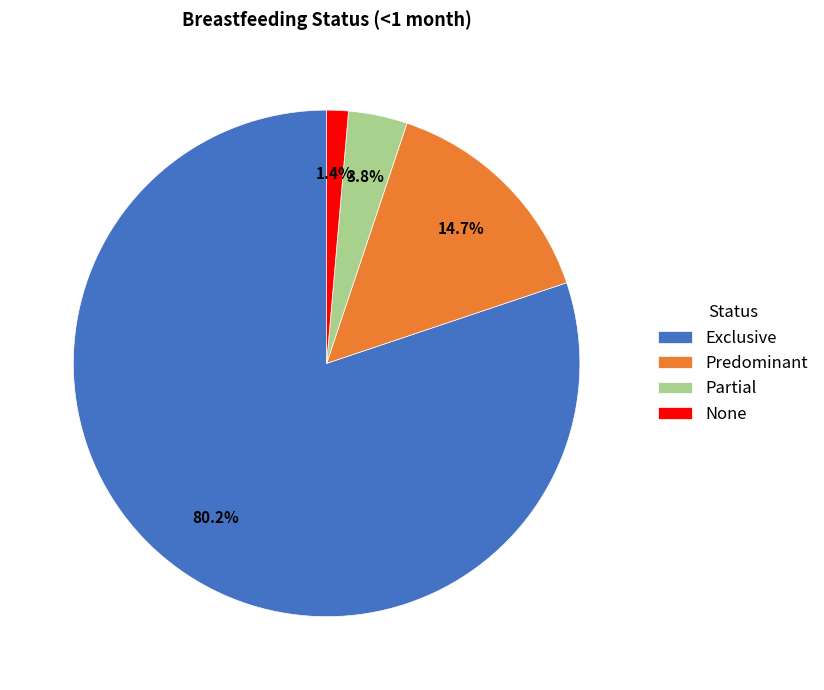

Does any single category account for the majority?

Yes